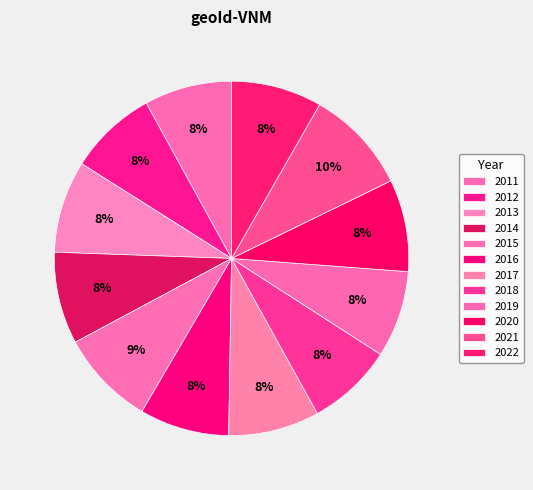

To the nearest percent, what is the average slice percentage?

8%